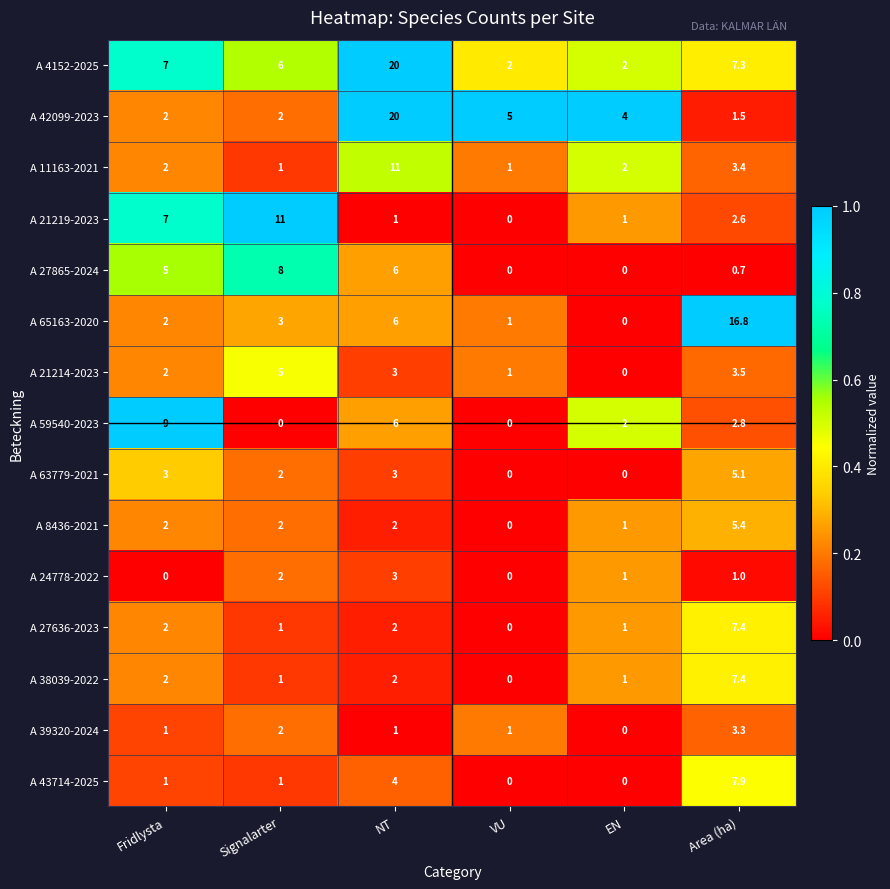

Which series has the largest range (max minus min)?

A 42099-2023